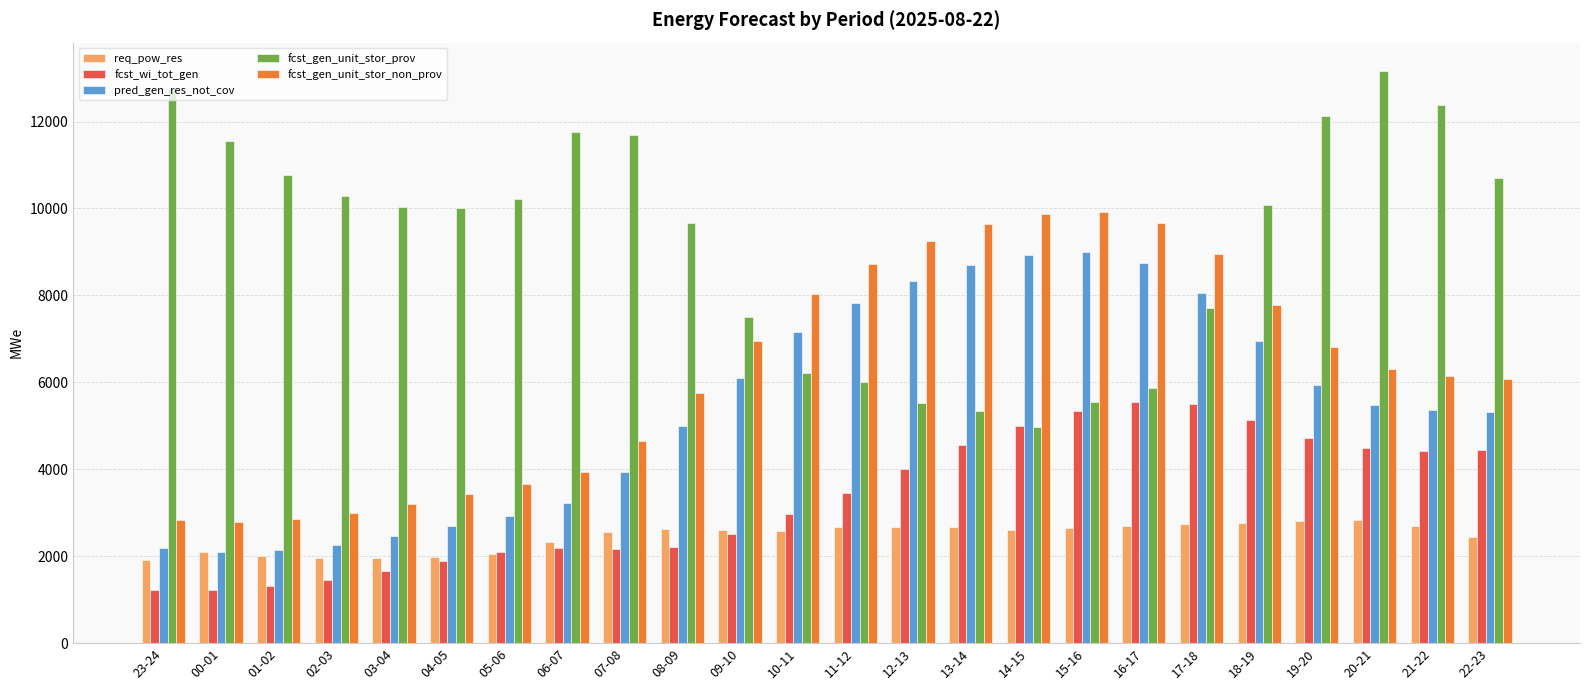

What position from the left is 11-12?

13